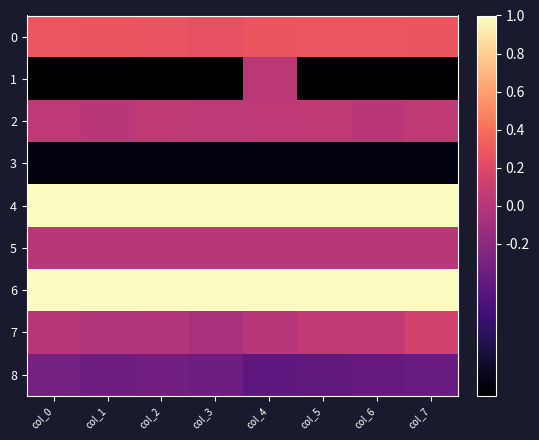

What is the minimum value shown in the chart?

-1.0